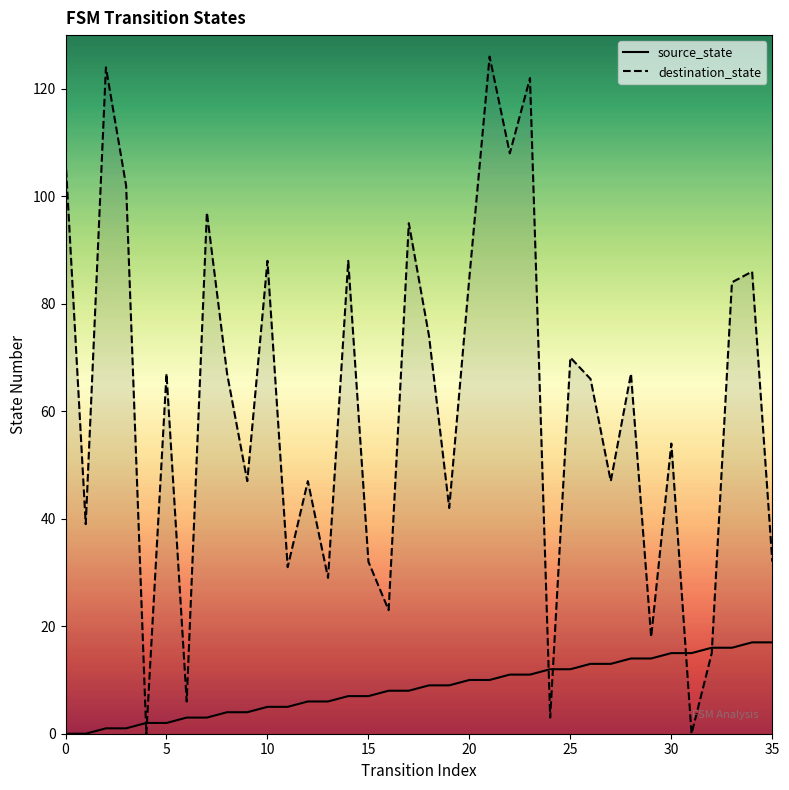

In destination_state, how many points are higher than both neighbors (excluding endpoints)?

13